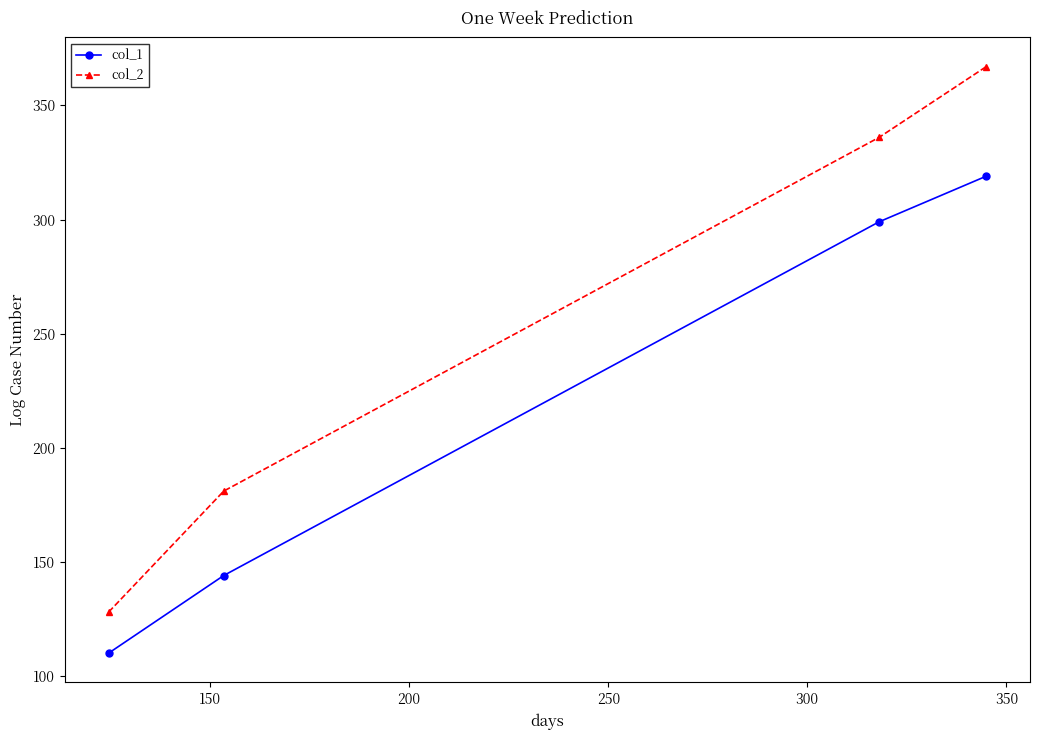

How many distinct data groups are displayed?

2